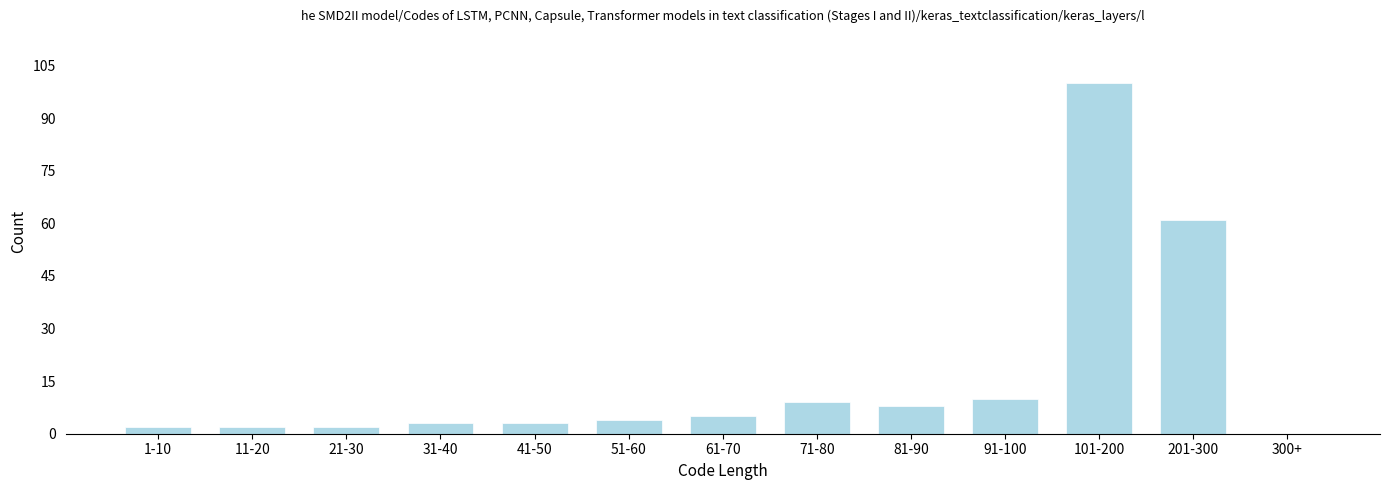

Reading right to left, extract all data points from this chart.

300+=0	201-300=61	101-200=100	91-100=10	81-90=8	71-80=9	61-70=5	51-60=4	41-50=3	31-40=3	21-30=2	11-20=2	1-10=2